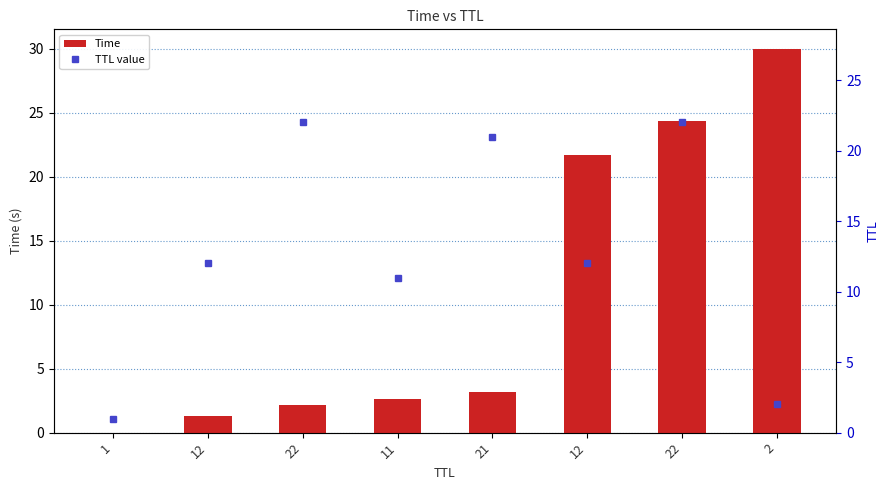

Does the chart contain stacked bars?

No